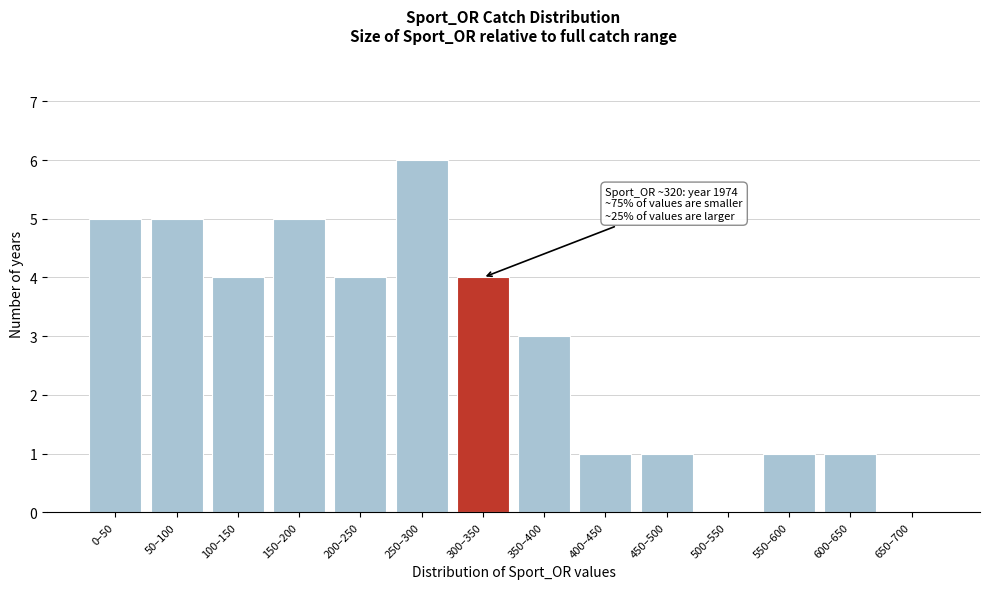

Reading left to right, transcribe all the data shown in this chart.

0–50=5	50–100=5	100–150=4	150–200=5	200–250=4	250–300=6	300–350=4	350–400=3	400–450=1	450–500=1	500–550=0	550–600=1	600–650=1	650–700=0